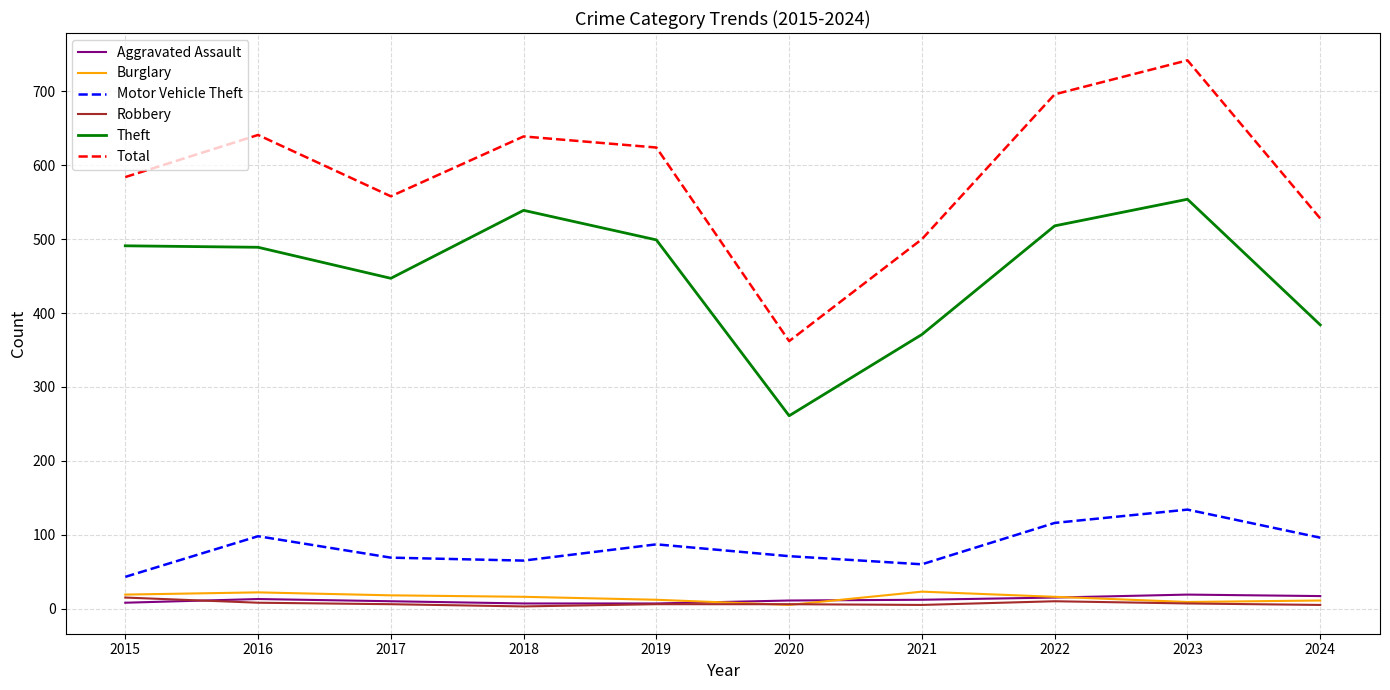

Is the value of Robbery at 2018 greater than the value of Motor Vehicle Theft at 2016?

No